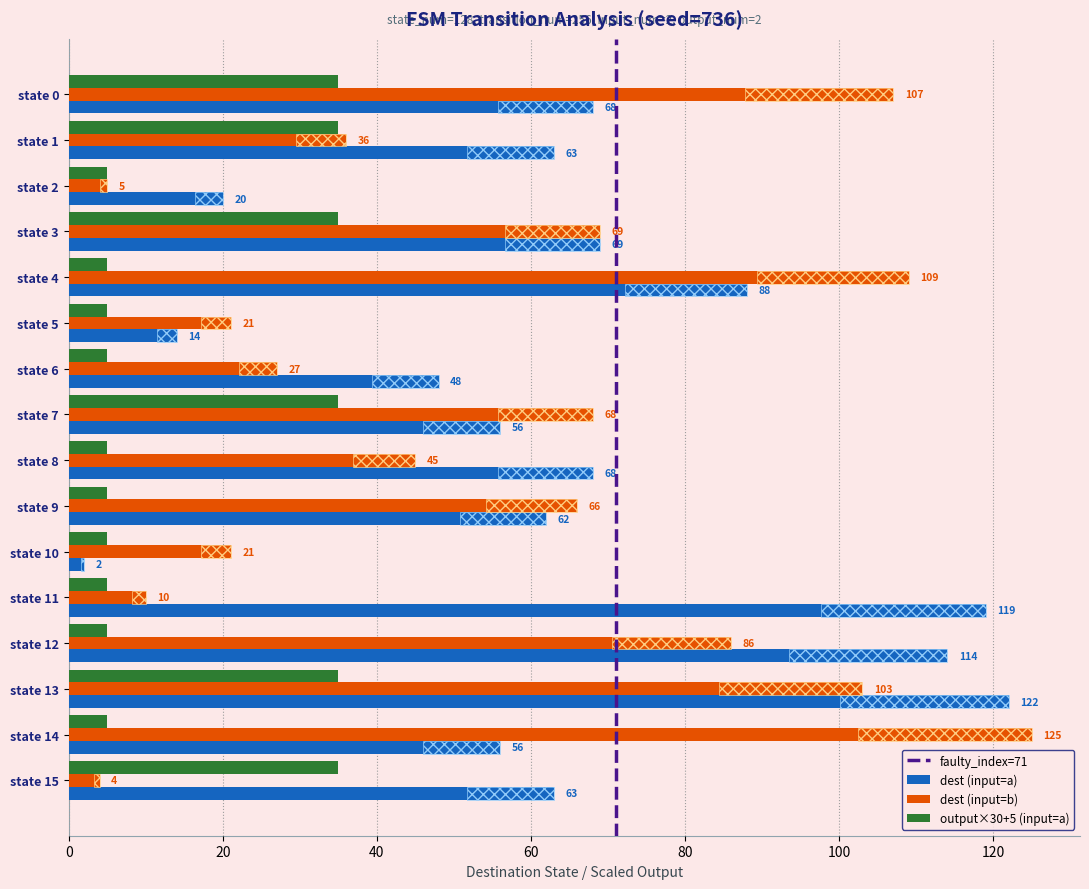

Where is dest_input_a nearest to the value 62?

state 9